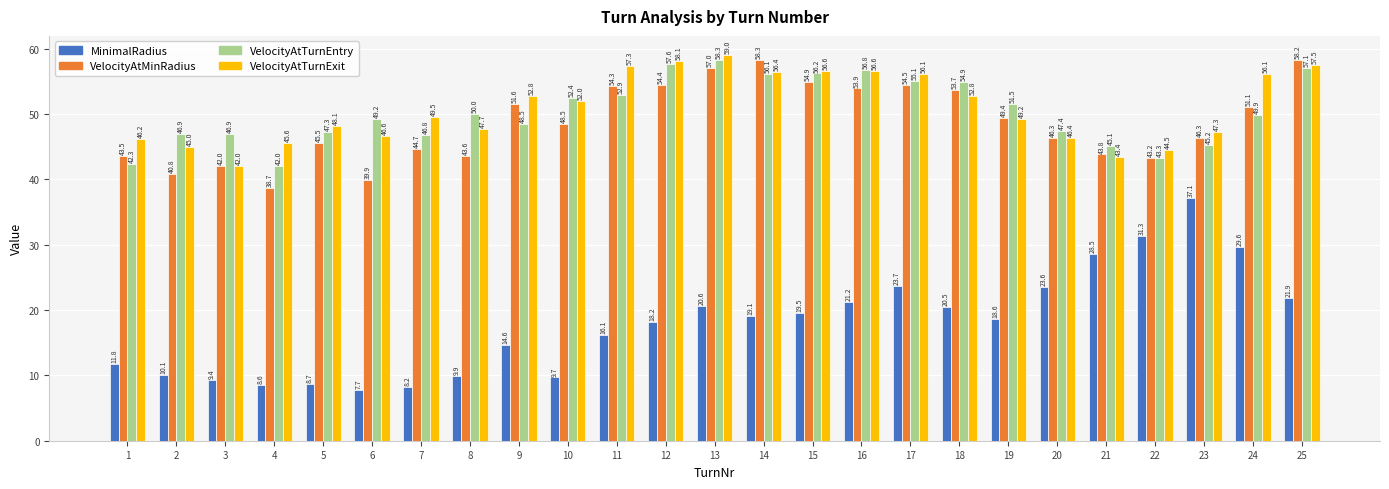

What is the sum of the VelocityAtTurnExit values at 9 and 12?

110.9